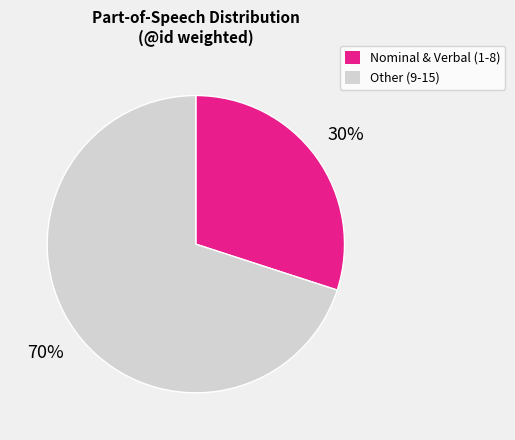

Is there any slice that represents more than half of the pie?

Yes